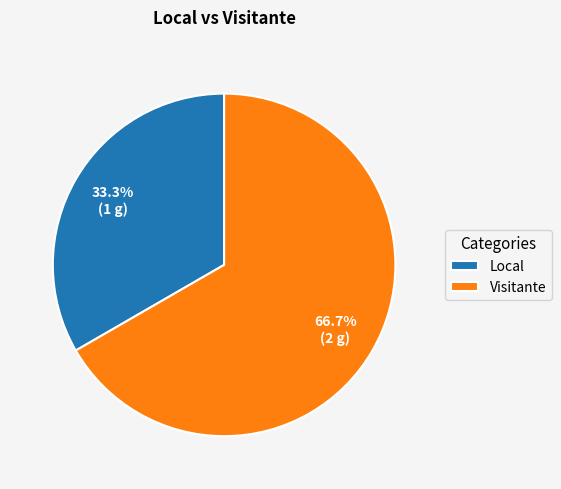

To the nearest percent, what is the difference between the largest and smallest slice percentages?

33%